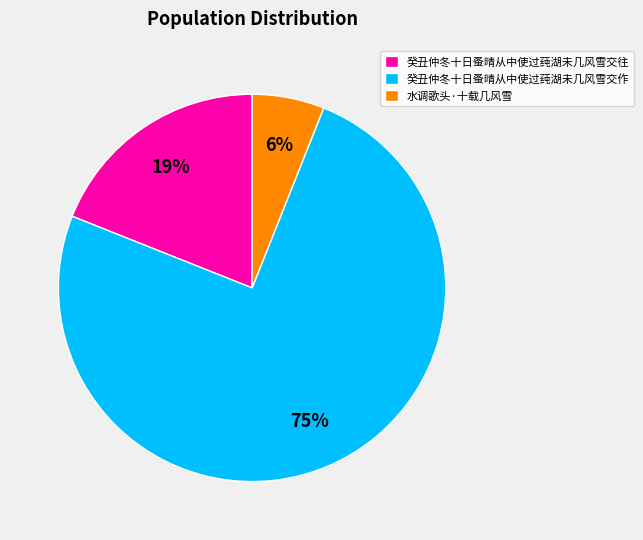

How many segments does this pie chart have?

3